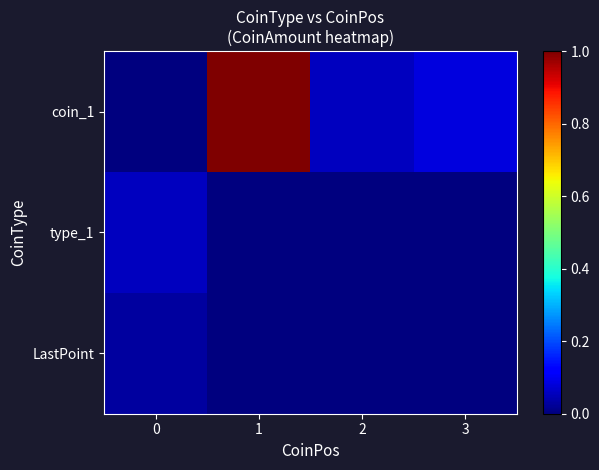

At how many categories does at least one series exceed 0?

4